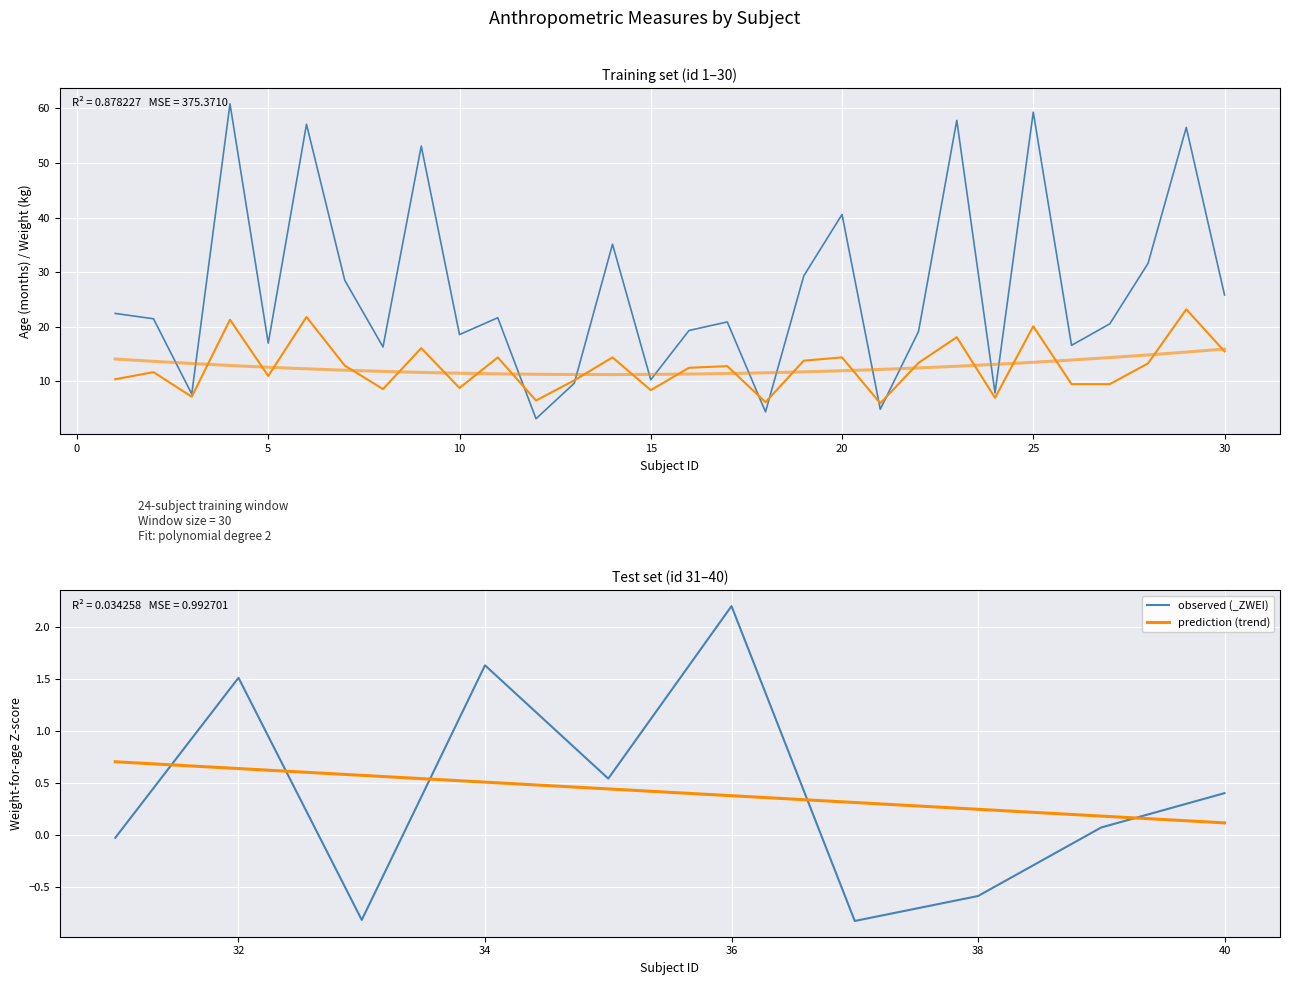

True or false: _ZWEI and agemons cross at least once.

False